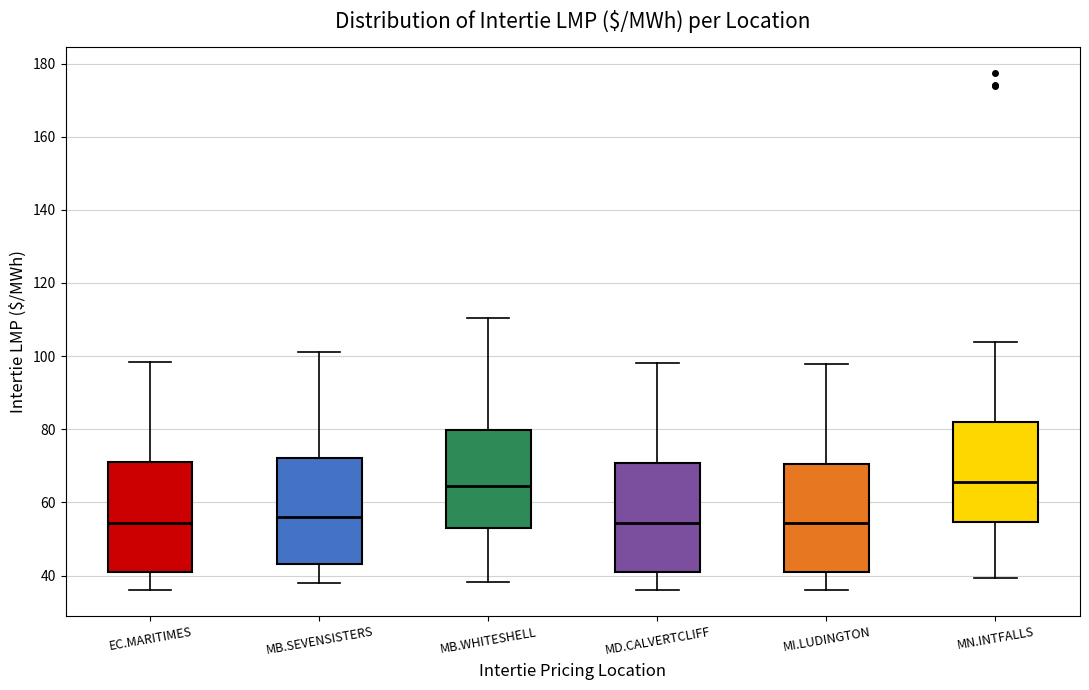

Reading left to right, transcribe this box plot: for each box, give where its median line is, the range the box spans, and where its two whiskers end, as read against the y-axis. The values are not printed on the chart, so give them approximately, as read against the axis.

EC.MARITIMES: median 54, box 40 to 70, whiskers 36 to 98
MB.SEVENSISTERS: median 56, box 44 to 72, whiskers 38 to 102
MB.WHITESHELL: median 64, box 54 to 80, whiskers 38 to 110
MD.CALVERTCLIFF: median 54, box 42 to 70, whiskers 36 to 98
MI.LUDINGTON: median 54, box 42 to 70, whiskers 36 to 98
MN.INTFALLS: median 66, box 54 to 82, whiskers 40 to 104